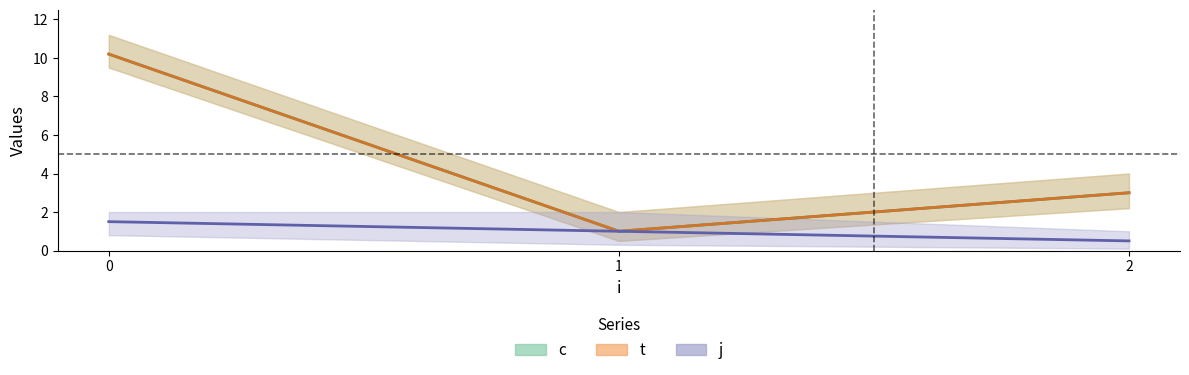

At which label is j closest to 1?

1